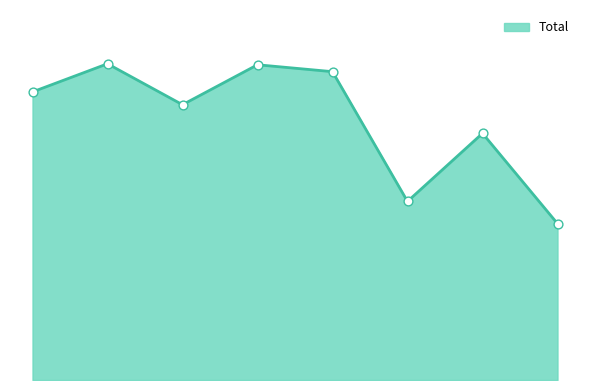

How many lines are shown in the chart?

1